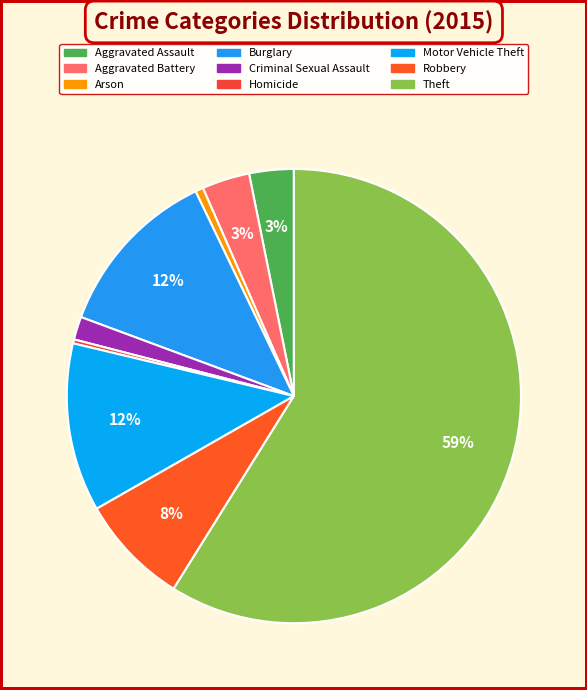

How many slices are in this pie chart?

9